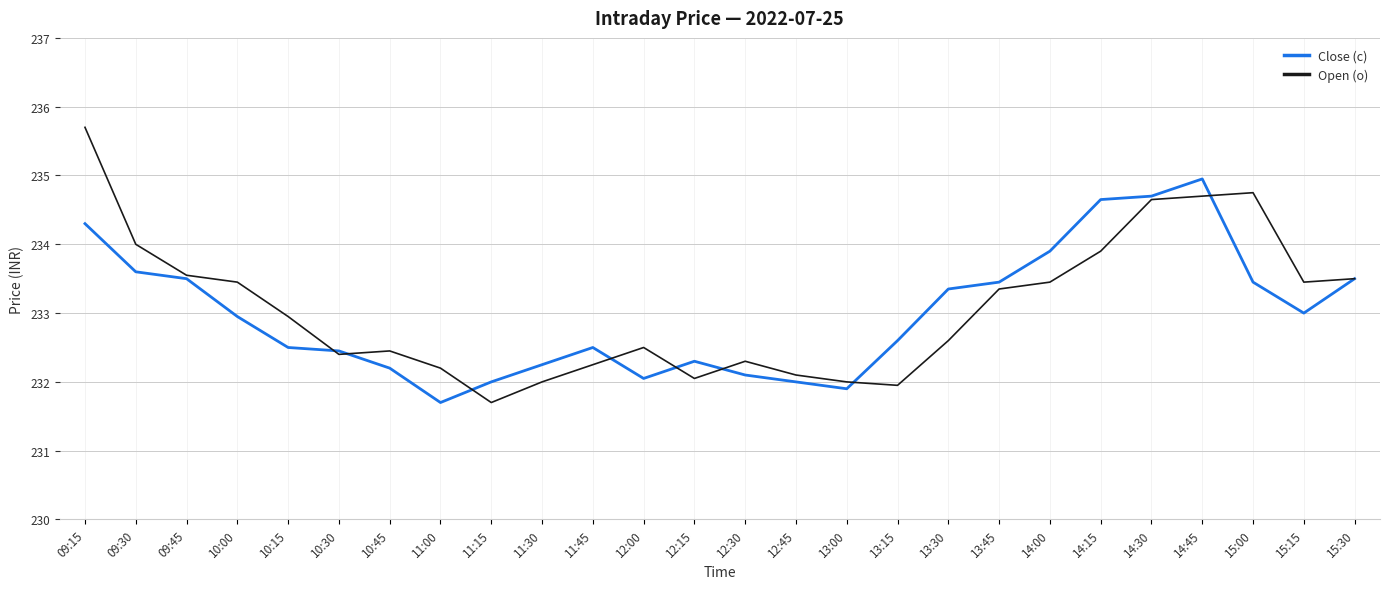

Is it true that Open (o) equals 70.8 at 13:30?

False